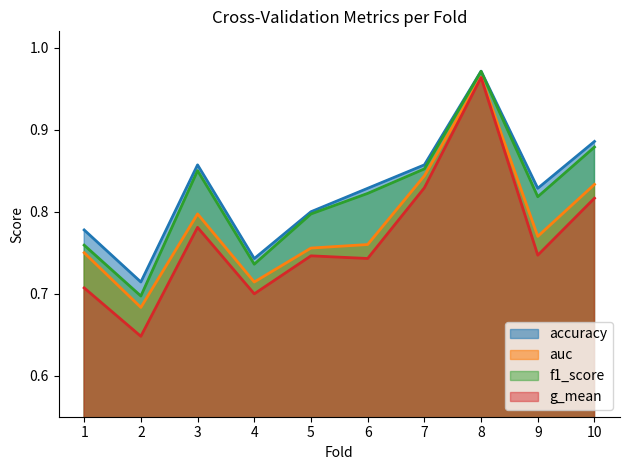

True or false: f1_score and auc intersect in this chart.

False